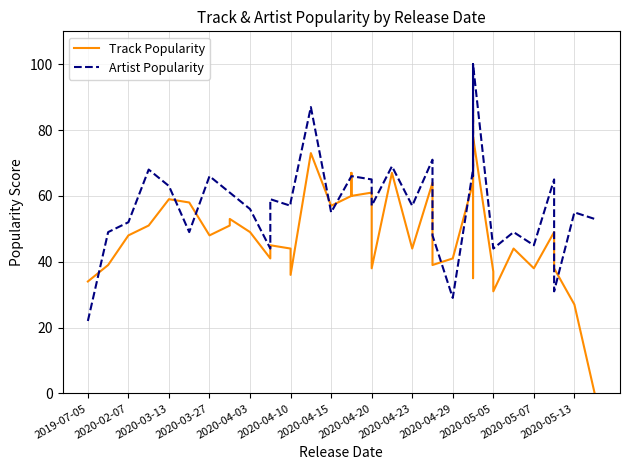

What is the greatest value displayed?

100